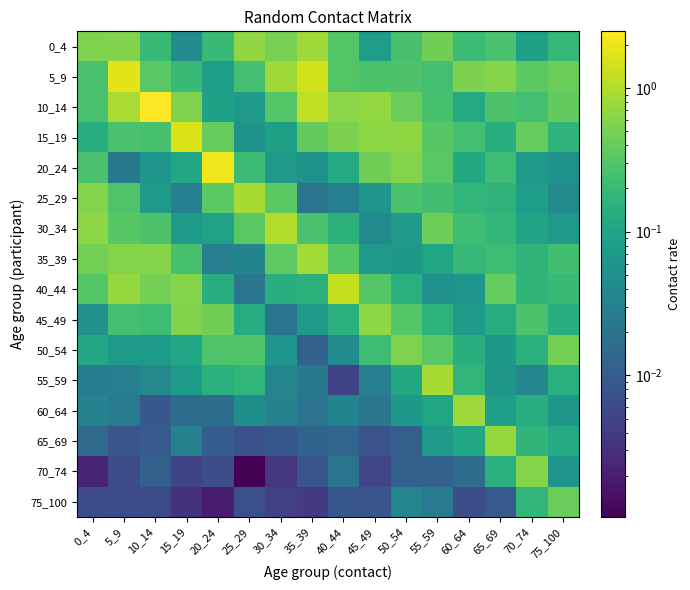

Reading left to right, list all the values displayed in this chart.

0_4: 0_4=0.6	5_9=0.6	10_14=0.2	15_19=0.0	20_24=0.2	25_29=0.7	30_34=0.5	35_39=0.8	40_44=0.3	45_49=0.1	50_54=0.3	55_59=0.5	60_64=0.2	65_69=0.3	70_74=0.1	75_100=0.2
5_9: 0_4=0.3	5_9=1.8	10_14=0.3	15_19=0.2	20_24=0.1	25_29=0.2	30_34=0.8	35_39=1.4	40_44=0.3	45_49=0.3	50_54=0.3	55_59=0.2	60_64=0.5	65_69=0.6	70_74=0.3	75_100=0.4
10_14: 0_4=0.3	5_9=0.9	10_14=2.5	15_19=0.5	20_24=0.1	25_29=0.1	30_34=0.3	35_39=1.2	40_44=0.6	45_49=0.7	50_54=0.4	55_59=0.3	60_64=0.1	65_69=0.3	70_74=0.2	75_100=0.4
15_19: 0_4=0.1	5_9=0.3	10_14=0.3	15_19=1.6	20_24=0.4	25_29=0.1	30_34=0.1	35_39=0.4	40_44=0.5	45_49=0.7	50_54=0.7	55_59=0.3	60_64=0.2	65_69=0.1	70_74=0.4	75_100=0.2
20_24: 0_4=0.3	5_9=0.0	10_14=0.1	15_19=0.1	20_24=2.1	25_29=0.2	30_34=0.1	35_39=0.1	40_44=0.1	45_49=0.5	50_54=0.6	55_59=0.3	60_64=0.1	65_69=0.2	70_74=0.1	75_100=0.1
25_29: 0_4=0.6	5_9=0.3	10_14=0.1	15_19=0.0	20_24=0.3	25_29=0.9	30_34=0.3	35_39=0.0	40_44=0.0	45_49=0.1	50_54=0.3	55_59=0.2	60_64=0.2	65_69=0.2	70_74=0.1	75_100=0.0
30_34: 0_4=0.7	5_9=0.3	10_14=0.3	15_19=0.1	20_24=0.1	25_29=0.3	30_34=1.0	35_39=0.3	40_44=0.2	45_49=0.0	50_54=0.1	55_59=0.4	60_64=0.2	65_69=0.2	70_74=0.1	75_100=0.1
35_39: 0_4=0.5	5_9=0.6	10_14=0.6	15_19=0.3	20_24=0.0	25_29=0.0	30_34=0.4	35_39=0.8	40_44=0.3	45_49=0.1	50_54=0.1	55_59=0.1	60_64=0.2	65_69=0.2	70_74=0.2	75_100=0.2
40_44: 0_4=0.3	5_9=0.7	10_14=0.5	15_19=0.6	20_24=0.1	25_29=0.0	30_34=0.1	35_39=0.2	40_44=1.2	45_49=0.3	50_54=0.1	55_59=0.1	60_64=0.1	65_69=0.4	70_74=0.2	75_100=0.2
45_49: 0_4=0.1	5_9=0.2	10_14=0.2	15_19=0.6	20_24=0.5	25_29=0.1	30_34=0.0	35_39=0.1	40_44=0.1	45_49=0.7	50_54=0.3	55_59=0.2	60_64=0.1	65_69=0.1	70_74=0.3	75_100=0.1
50_54: 0_4=0.1	5_9=0.1	10_14=0.1	15_19=0.1	20_24=0.3	25_29=0.3	30_34=0.1	35_39=0.0	40_44=0.0	45_49=0.2	50_54=0.5	55_59=0.3	60_64=0.1	65_69=0.1	70_74=0.1	75_100=0.5
55_59: 0_4=0.0	5_9=0.0	10_14=0.0	15_19=0.1	20_24=0.1	25_29=0.2	30_34=0.0	35_39=0.0	40_44=0.0	45_49=0.0	50_54=0.1	55_59=0.9	60_64=0.2	65_69=0.1	70_74=0.0	75_100=0.1
60_64: 0_4=0.0	5_9=0.0	10_14=0.0	15_19=0.0	20_24=0.0	25_29=0.0	30_34=0.0	35_39=0.0	40_44=0.0	45_49=0.0	50_54=0.1	55_59=0.1	60_64=0.8	65_69=0.1	70_74=0.1	75_100=0.1
65_69: 0_4=0.0	5_9=0.0	10_14=0.0	15_19=0.0	20_24=0.0	25_29=0.0	30_34=0.0	35_39=0.0	40_44=0.0	45_49=0.0	50_54=0.0	55_59=0.1	60_64=0.1	65_69=0.7	70_74=0.2	75_100=0.1
70_74: 0_4=0.0	5_9=0.0	10_14=0.0	15_19=0.0	20_24=0.0	25_29=0.0	30_34=0.0	35_39=0.0	40_44=0.0	45_49=0.0	50_54=0.0	55_59=0.0	60_64=0.0	65_69=0.1	70_74=0.6	75_100=0.1
75_100: 0_4=0.0	5_9=0.0	10_14=0.0	15_19=0.0	20_24=0.0	25_29=0.0	30_34=0.0	35_39=0.0	40_44=0.0	45_49=0.0	50_54=0.0	55_59=0.0	60_64=0.0	65_69=0.0	70_74=0.2	75_100=0.4